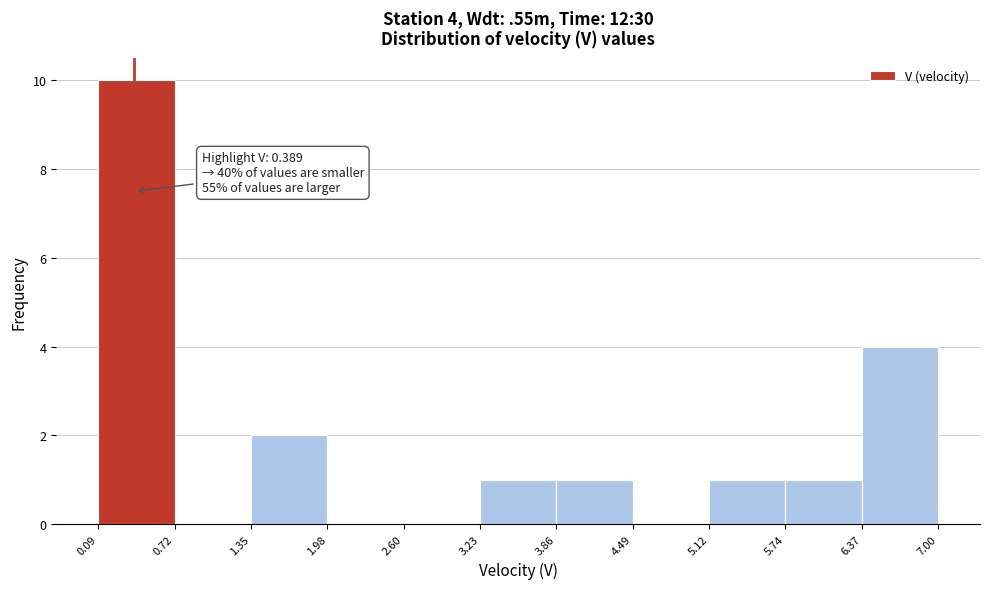

Which range on the x-axis has the tallest bar?

0.09 to 0.72